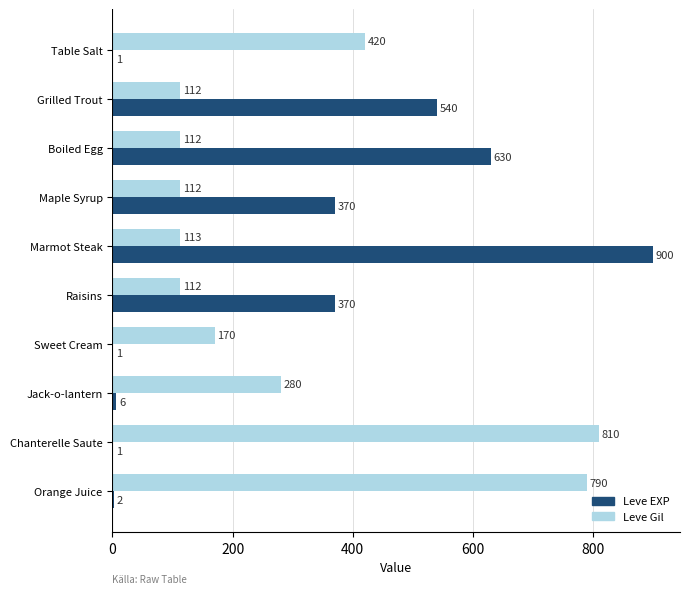

What is the total value across all series at Marmot Steak?

1013